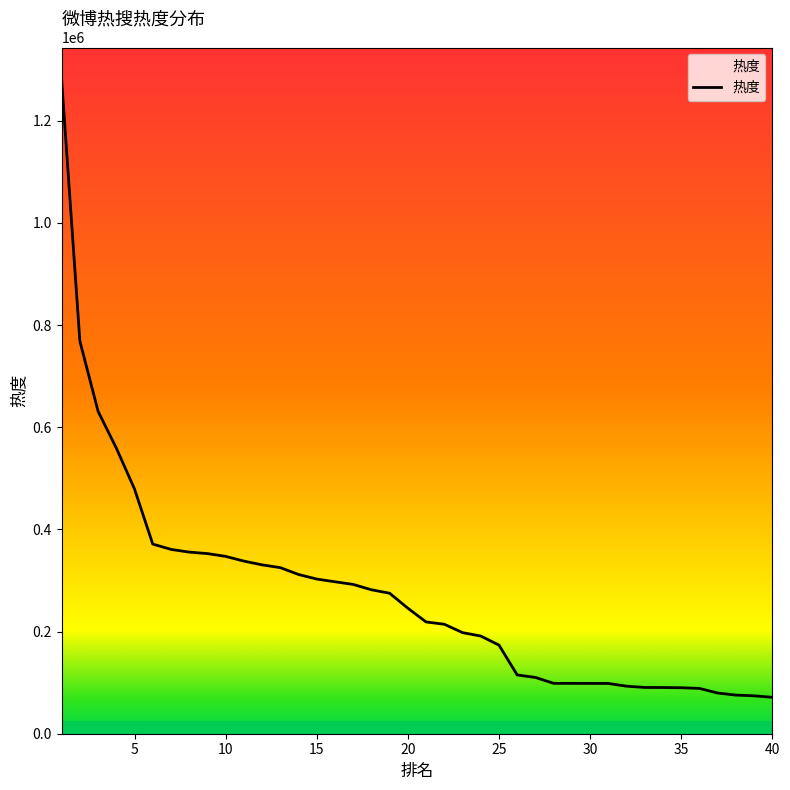

What is the minimum value shown in the chart?

71257